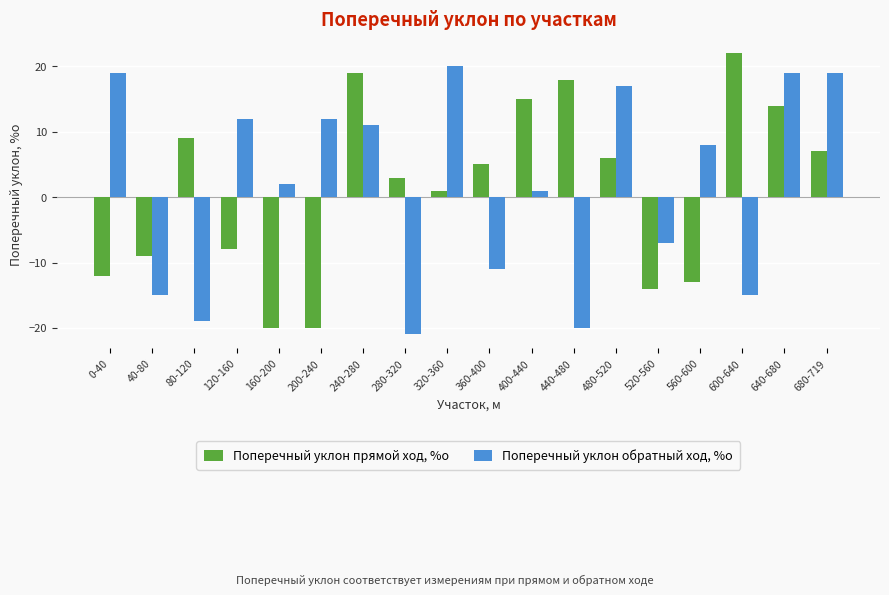

Where is Поперечный уклон обратный ход, %о nearest to the value 0?

400-440